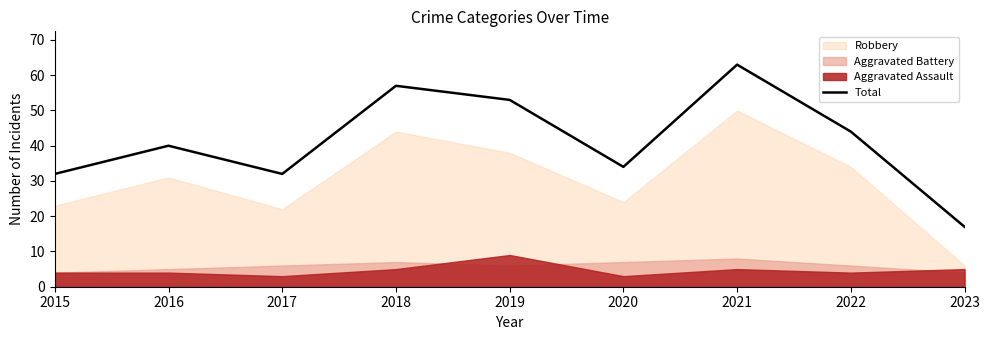

True or false: the data has more than 1 interior local peaks.

True